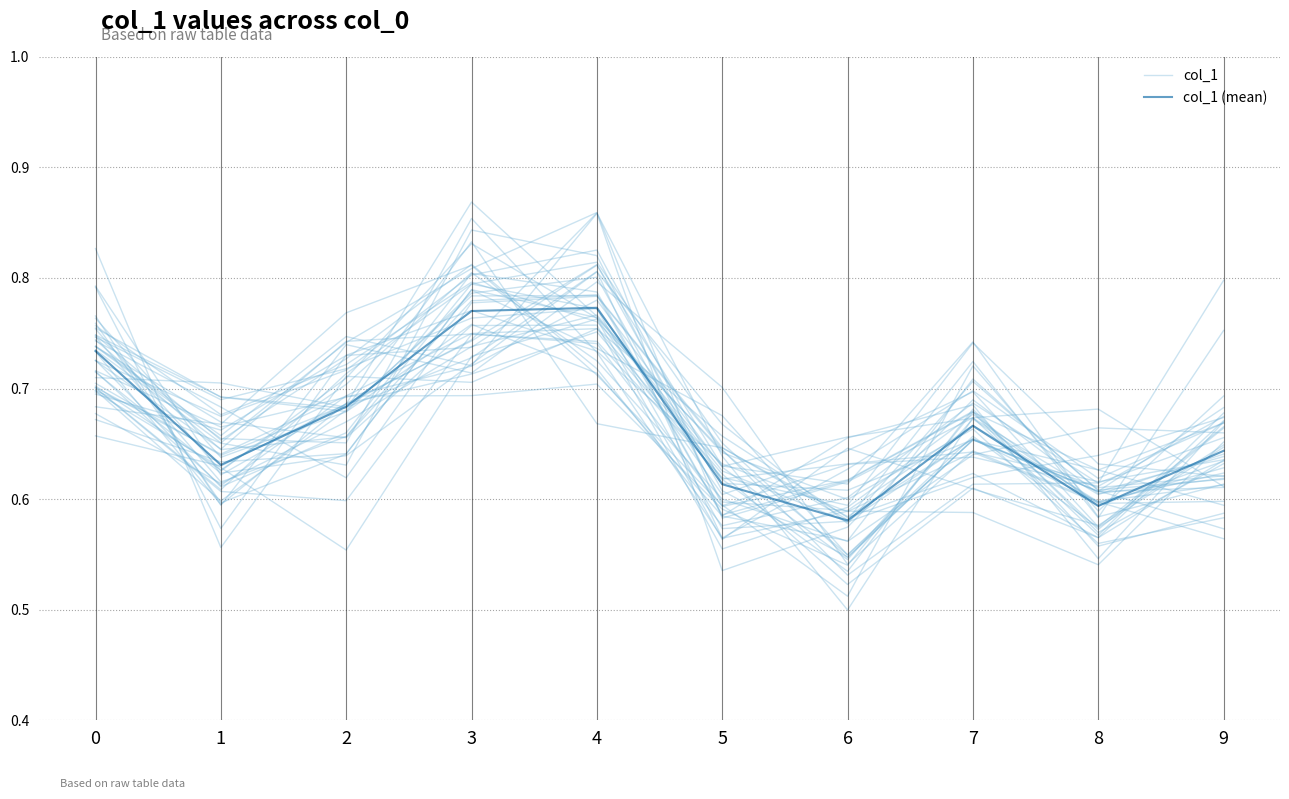

Which series ends up on top after the final intersection of col_1 (mean) and col_1?

col_1